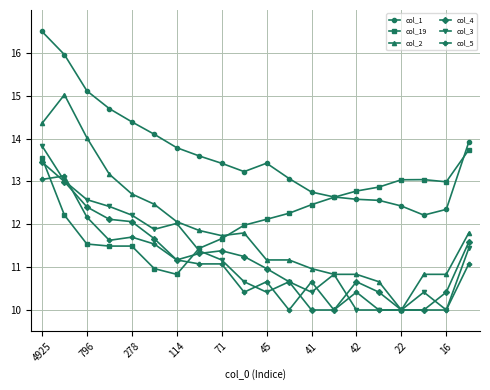

True or false: col_1 and col_2 cross at least once.

False